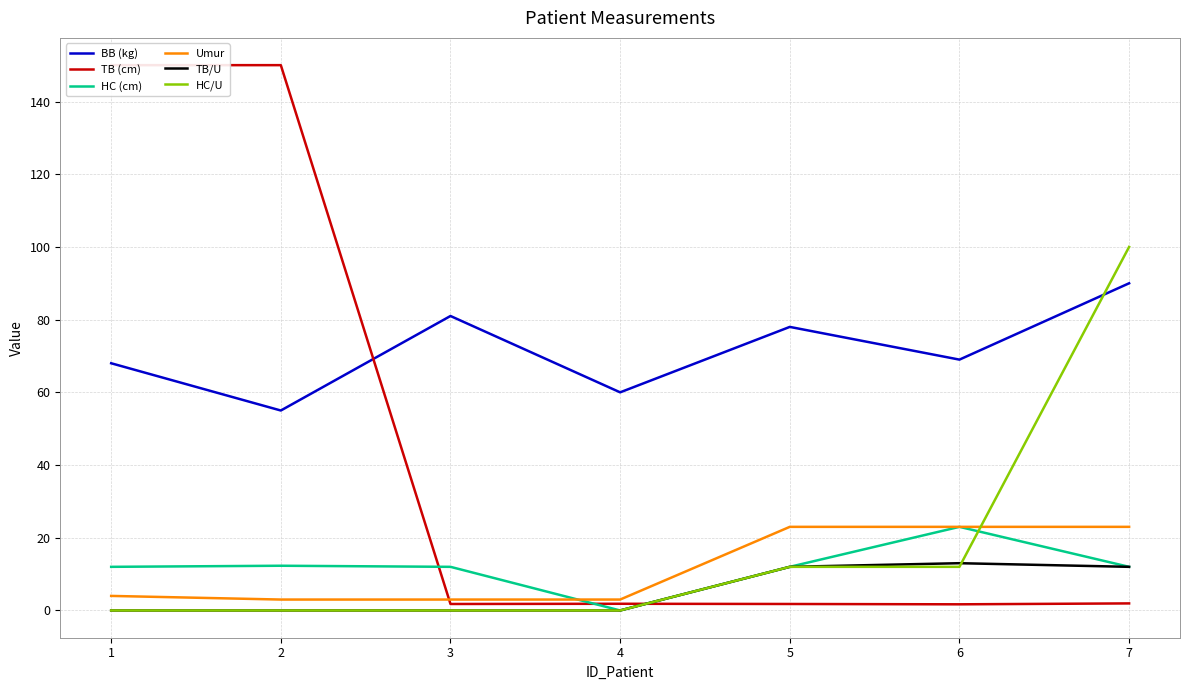

True or false: BB (kg) has a value of 41.9 at 3.

False